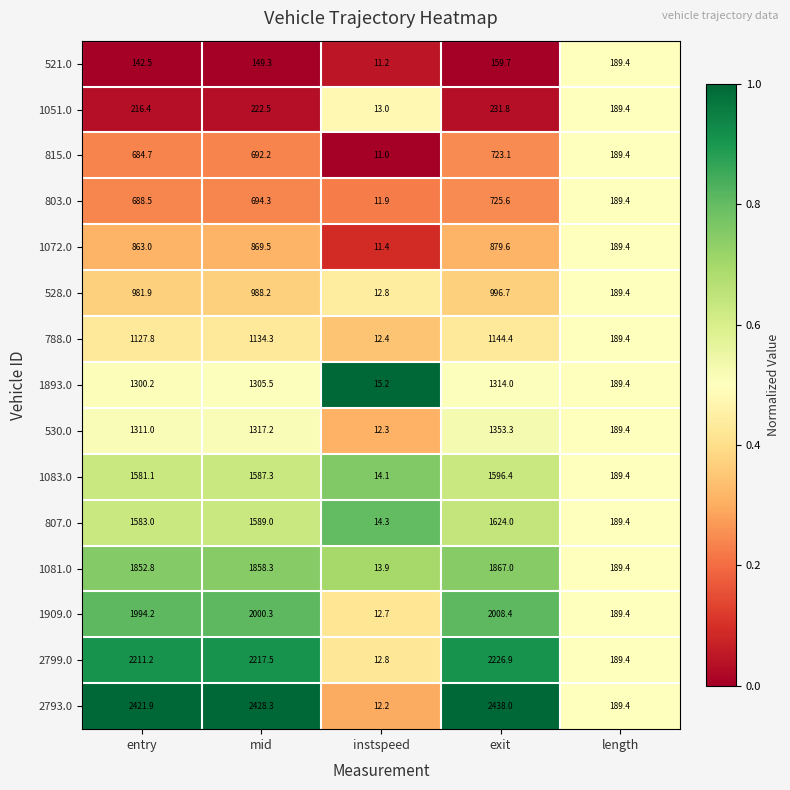

At which category is the sum across all series the highest?

exit